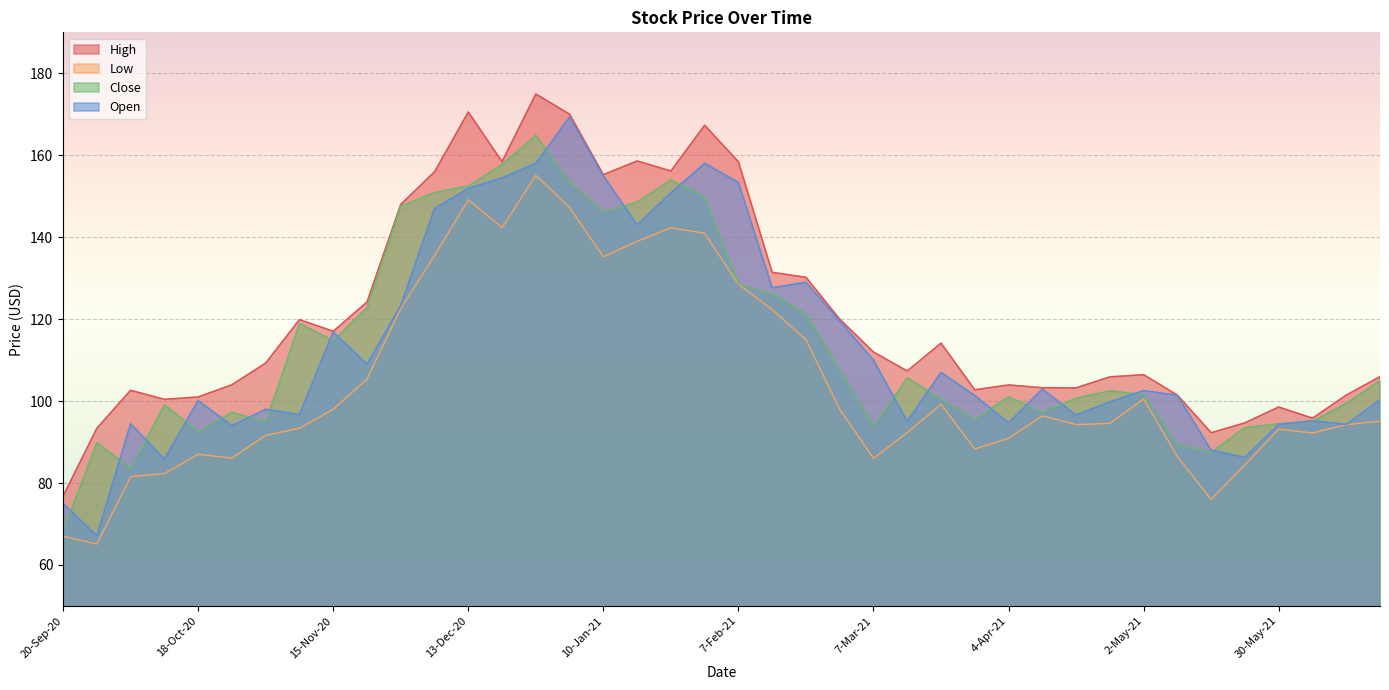

Is it true that Low equals 131.7 at 20-Jun-21?

False